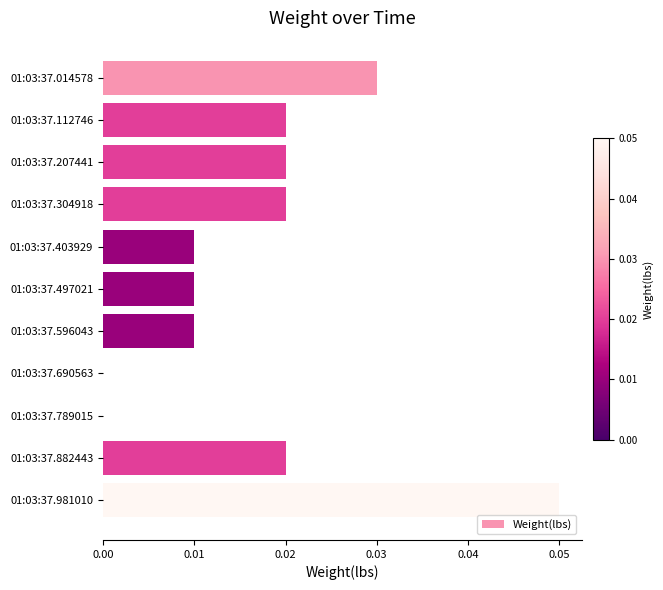

Which category has the highest value across all series?

01:03:37.981010